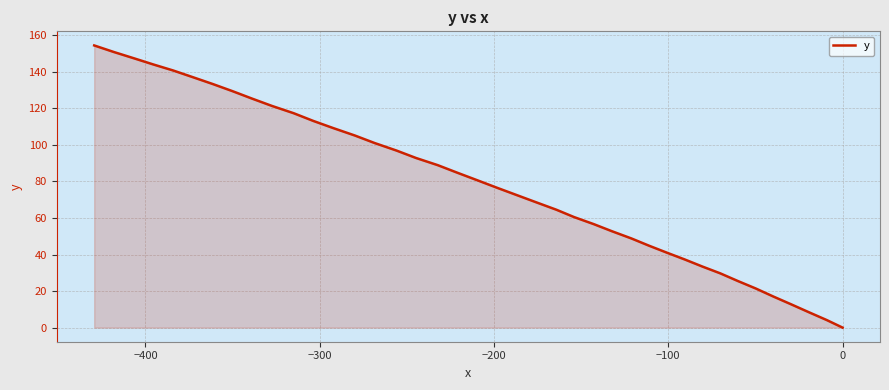

What is the sum of all values?

3149.2